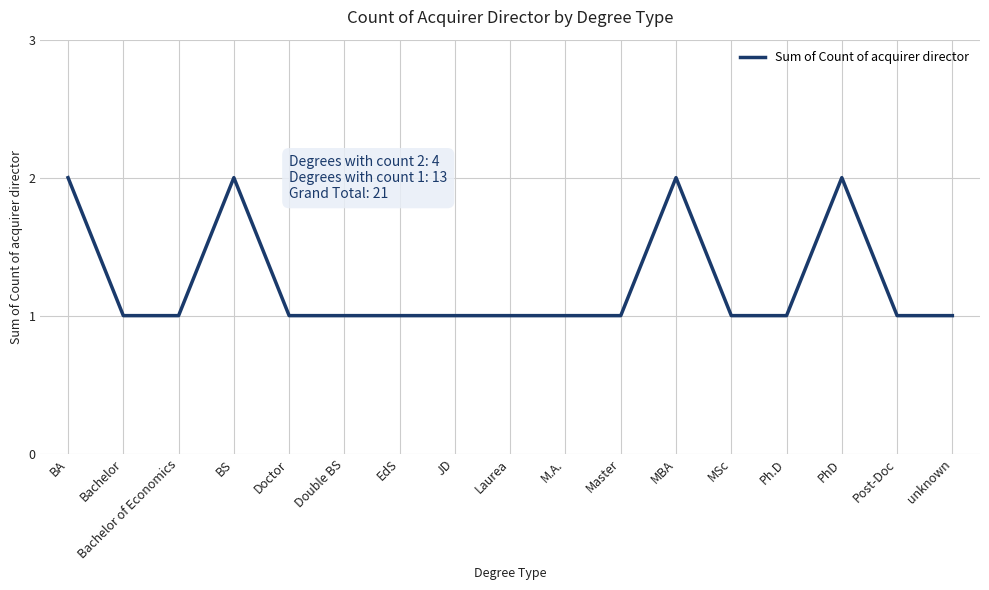

True or false: the data shows 2 at MSc.

False